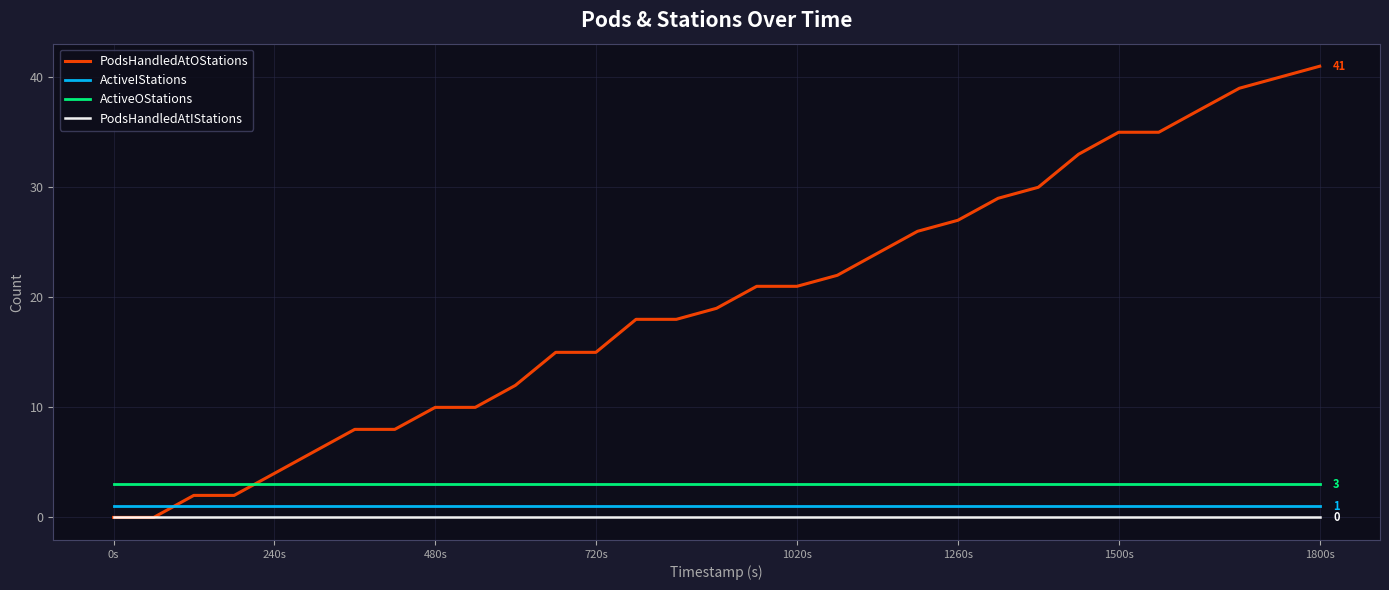

Which series has the widest spread of values?

PodsHandledAtOStations